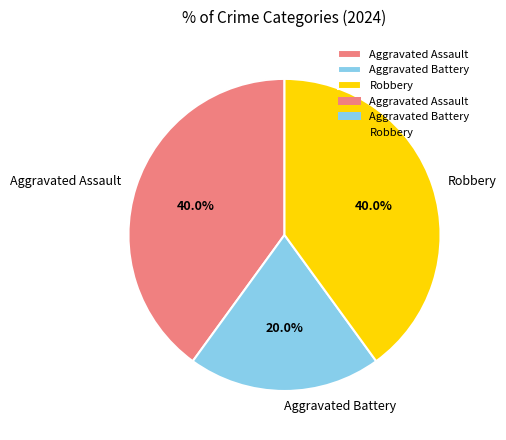

Approximately how many times larger is the value at Aggravated Battery compared to Aggravated Assault?

0.5